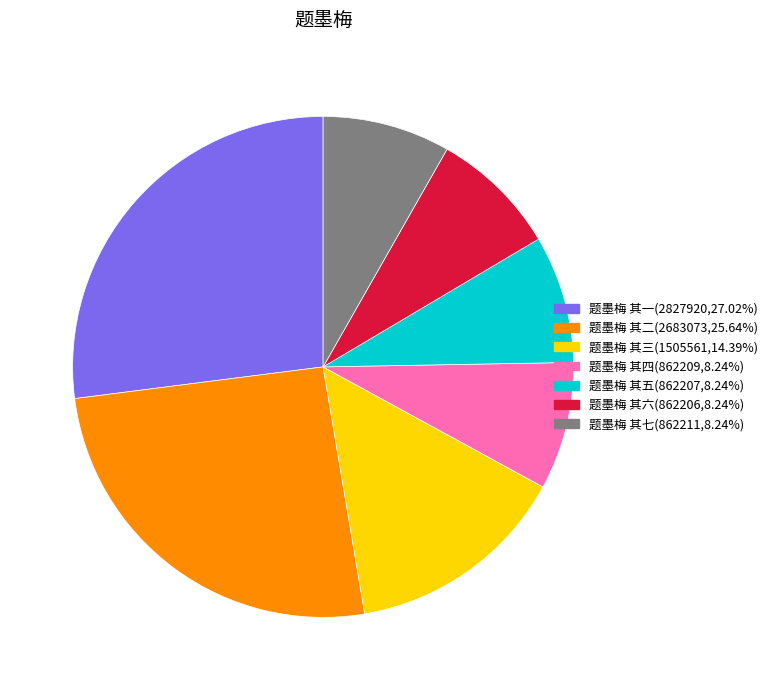

What is the largest slice in the pie chart?

题墨梅 其一